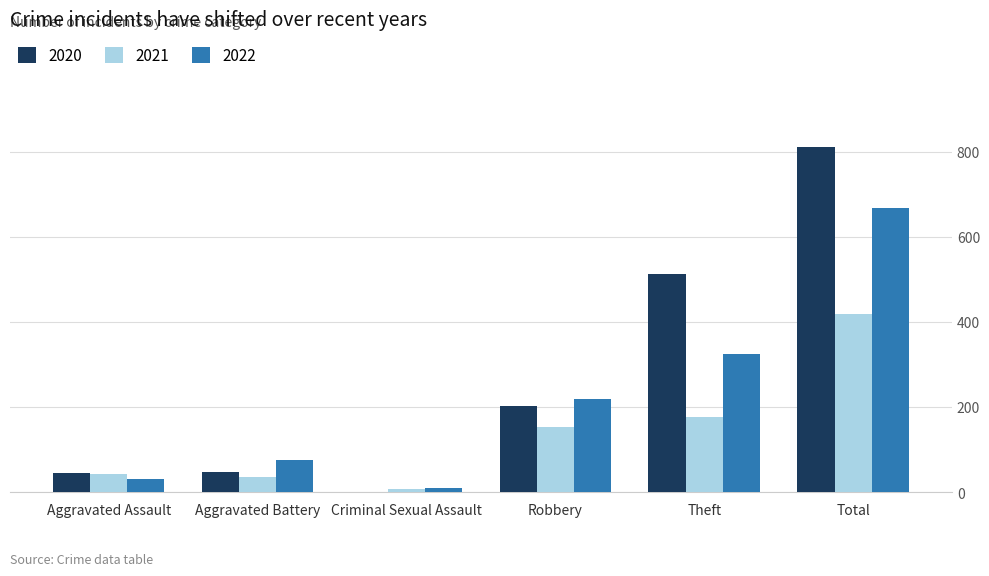

Is the value of 2020 at Robbery greater than the value of 2022 at Aggravated Assault?

Yes